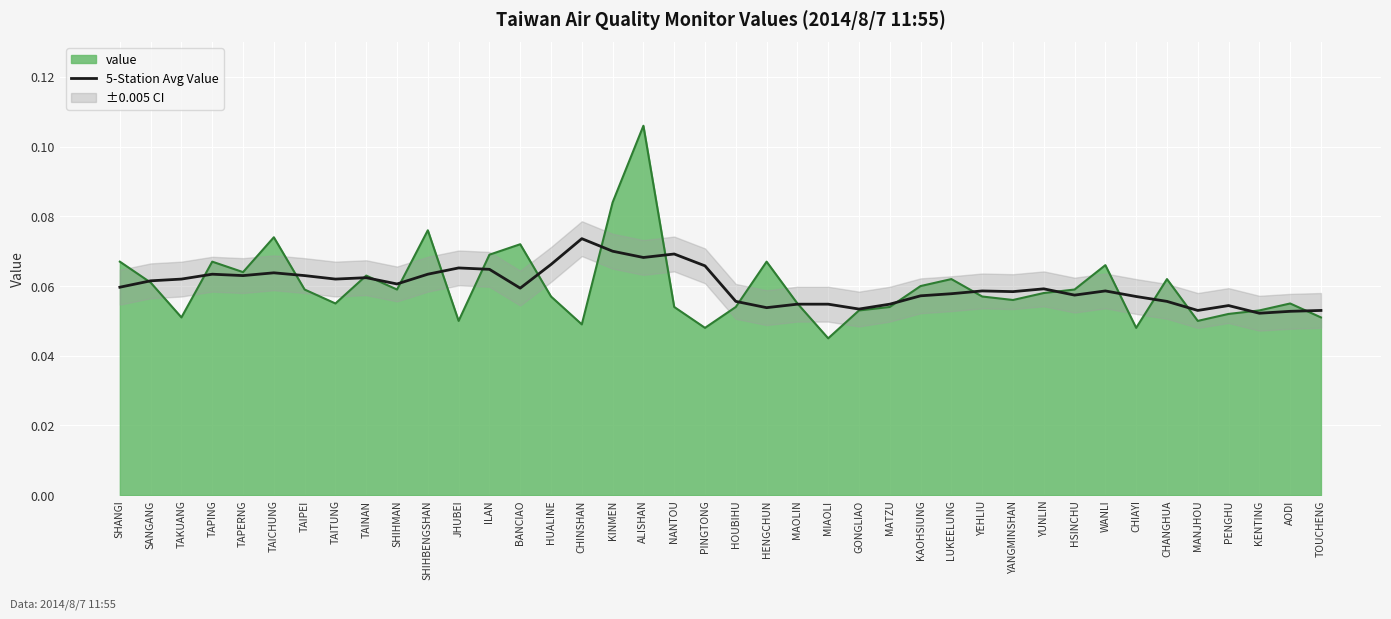

At which label does 5-Station Avg Value reach its peak?

CHINSHAN